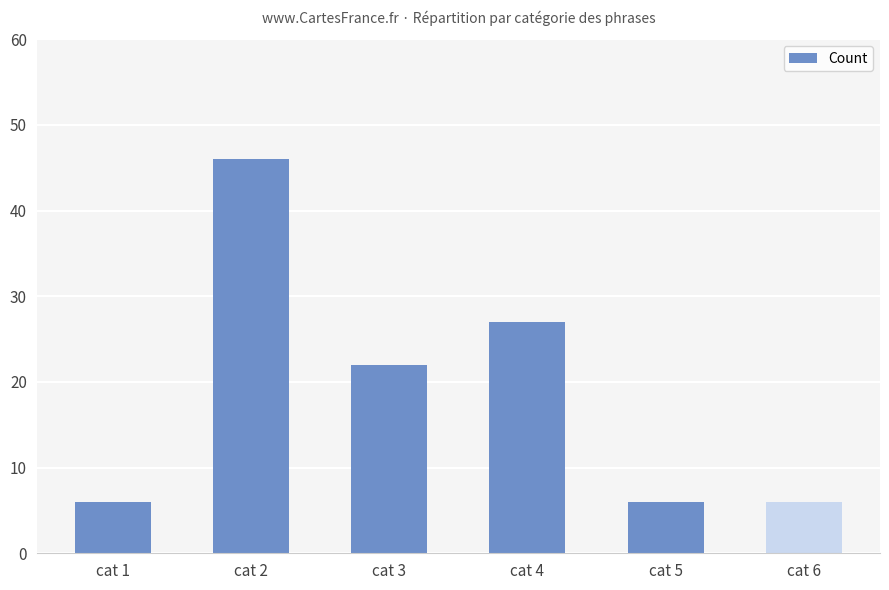

The chart shows a value of 6 at cat 5. True or false?

True